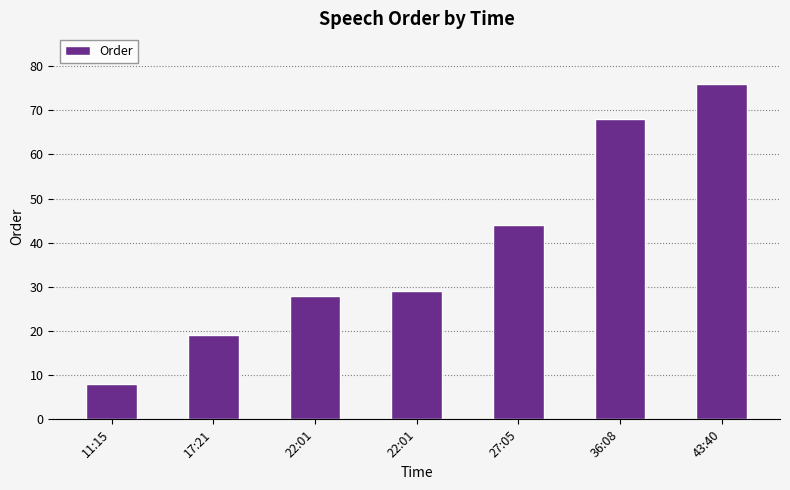

Reading left to right, extract all data points from this chart.

8	19	28	29	44	68	76